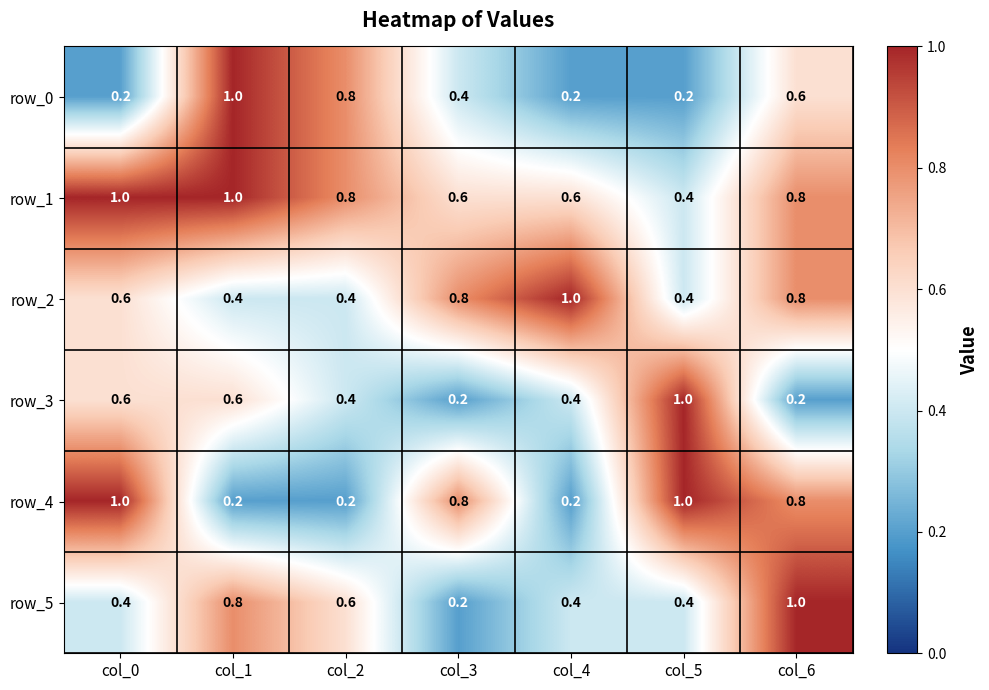

Between col_3 and col_6, which series saw the biggest shift?

row_5